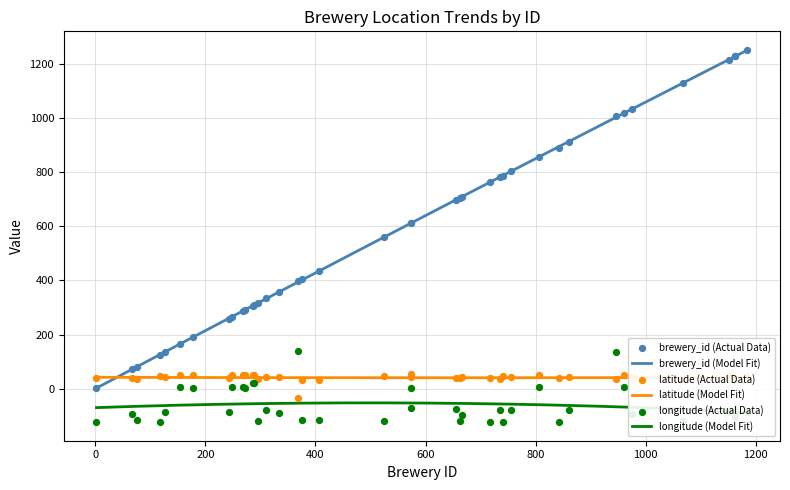

Which series has the widest spread of Y values?

brewery_id